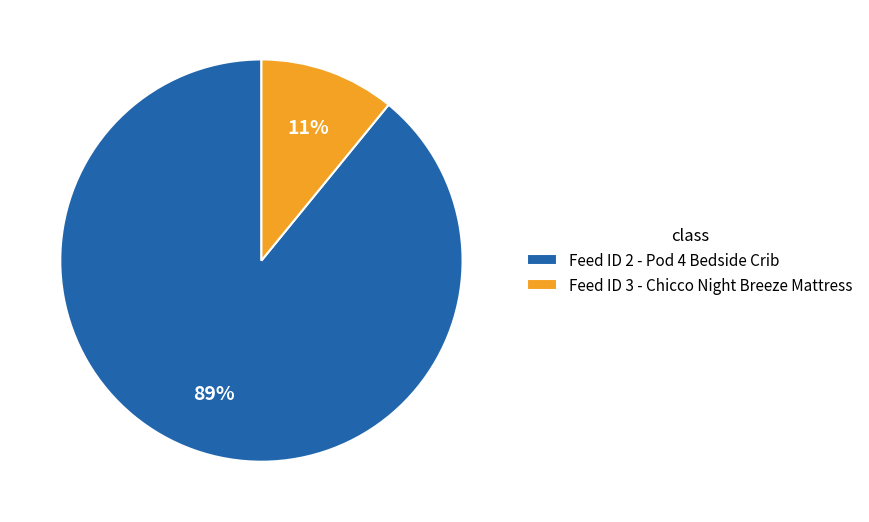

What percentage is the Feed ID 2 - Pod 4 Bedside Crib slice, to the nearest percent?

89%